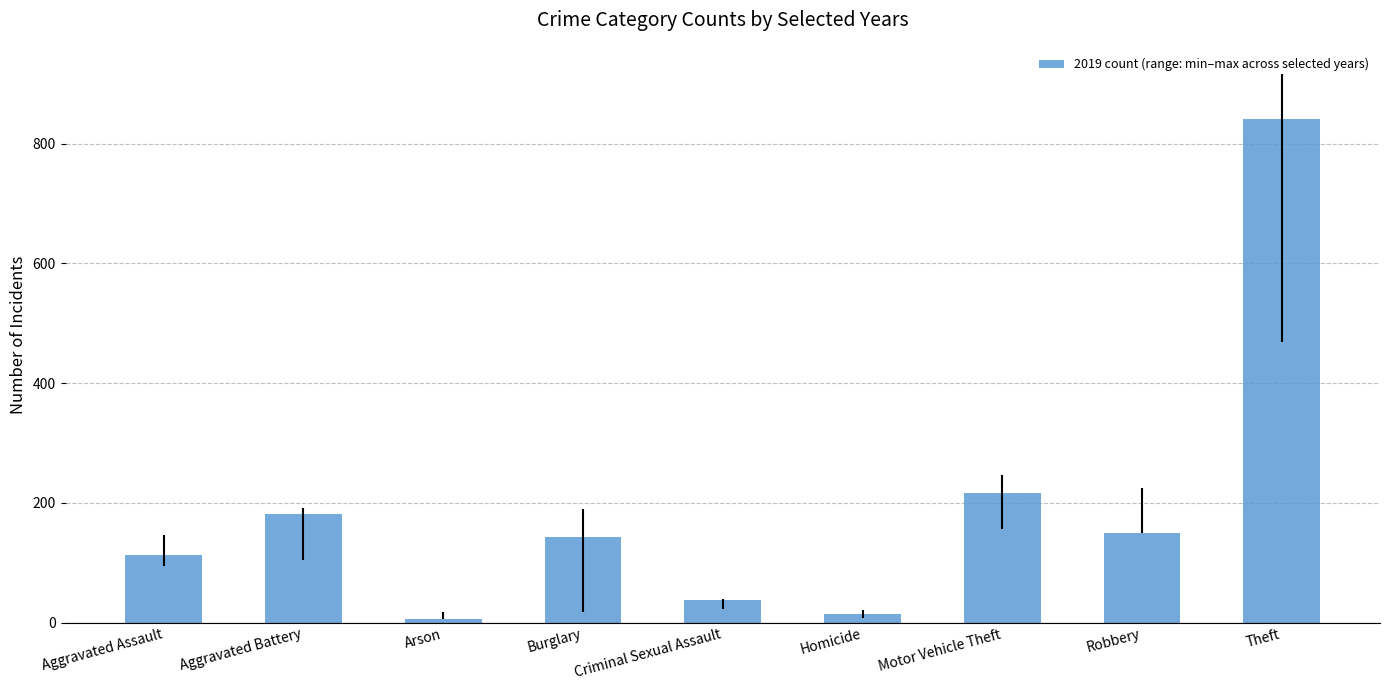

How many data points does each series have?

9